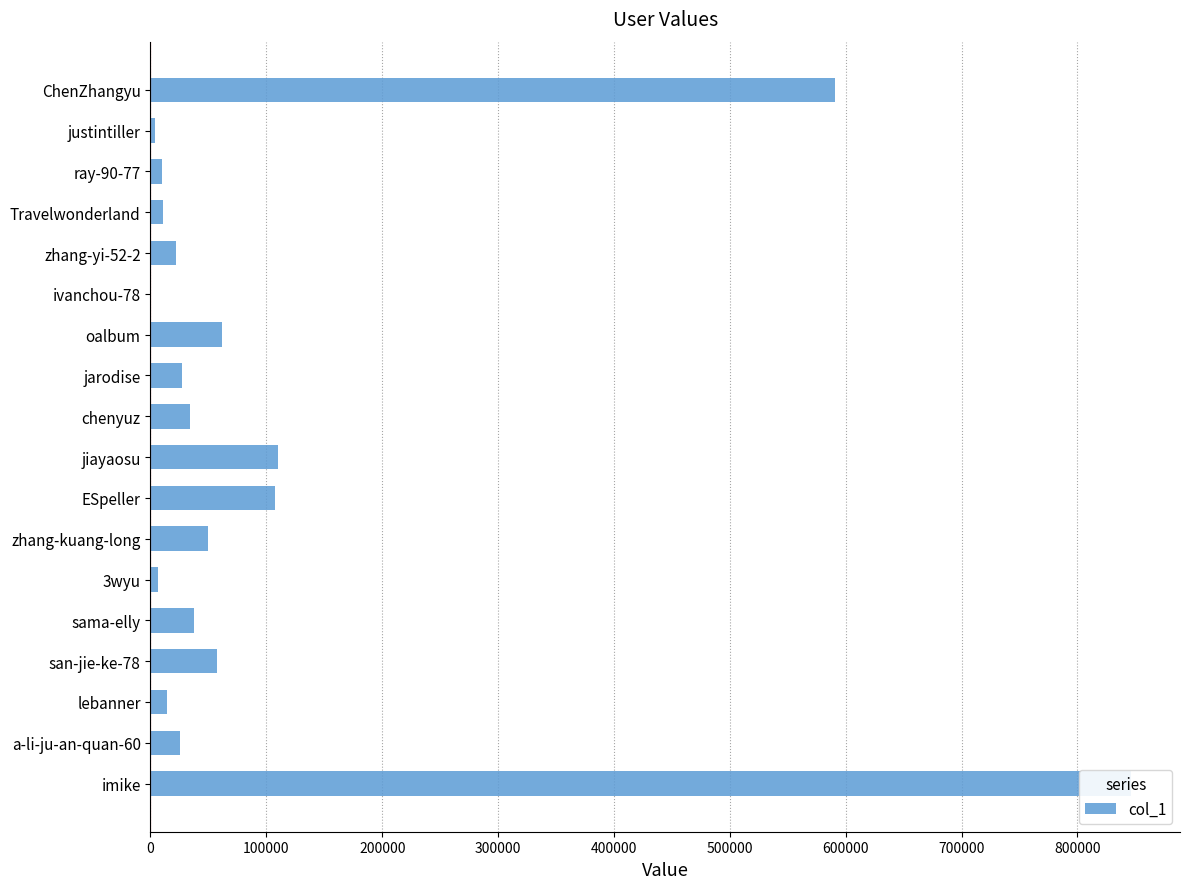

What is the minimum value shown in the chart?

2